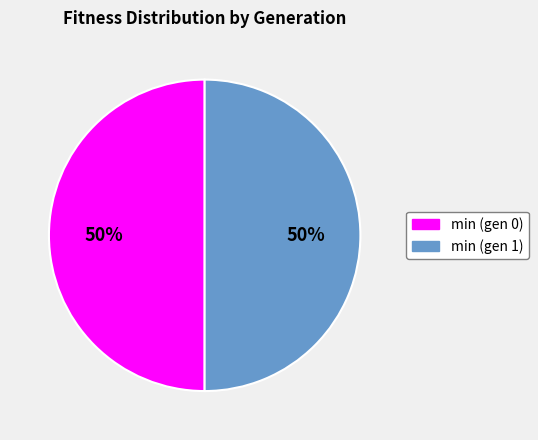

Is it true that min (gen 1) is 50% of the pie?

True